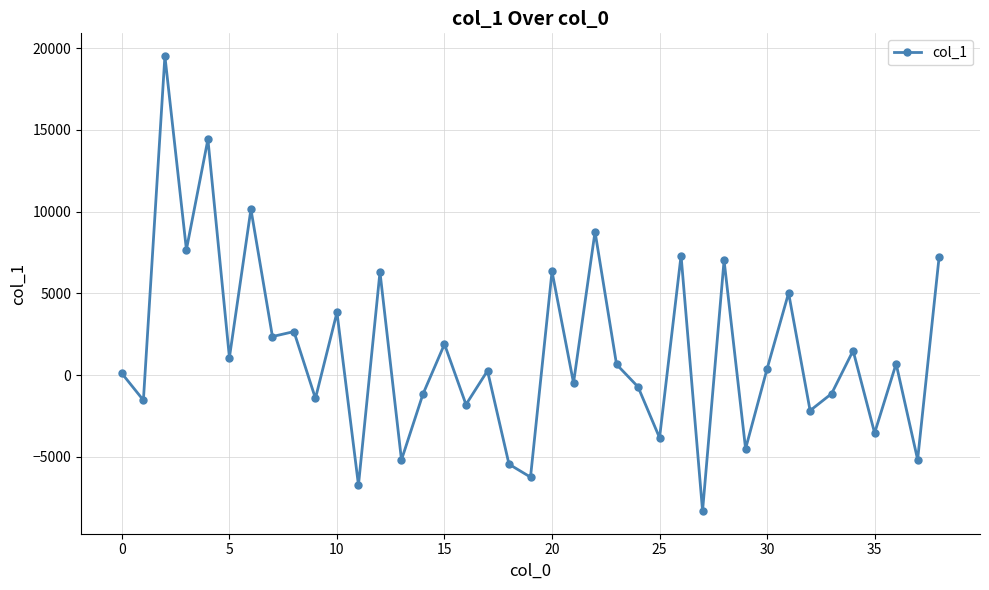

What is the greatest value displayed?

19517.5